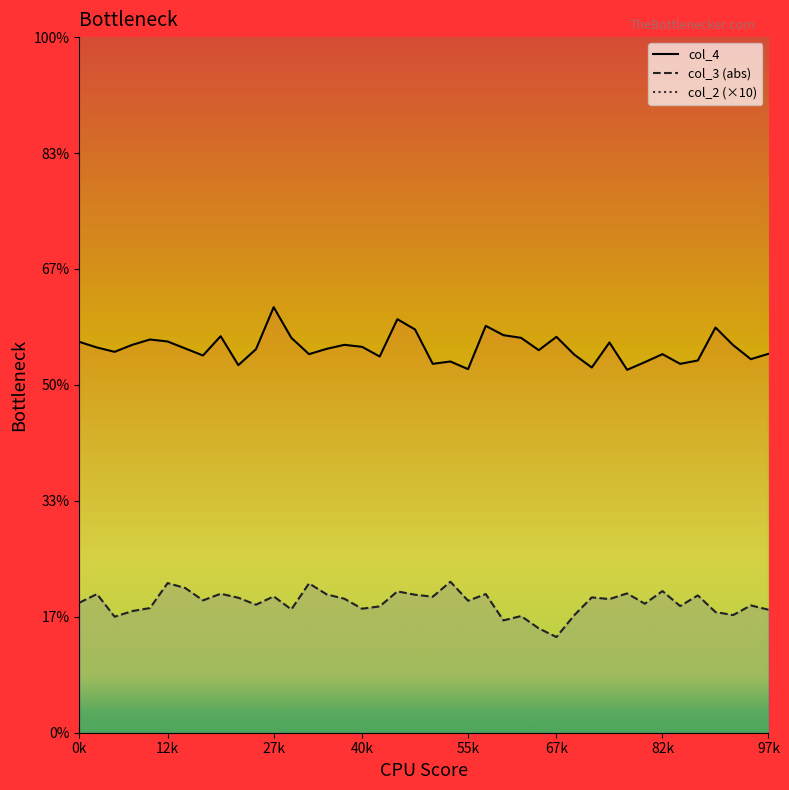

True or false: col_3 and col_2 cross at least once.

False